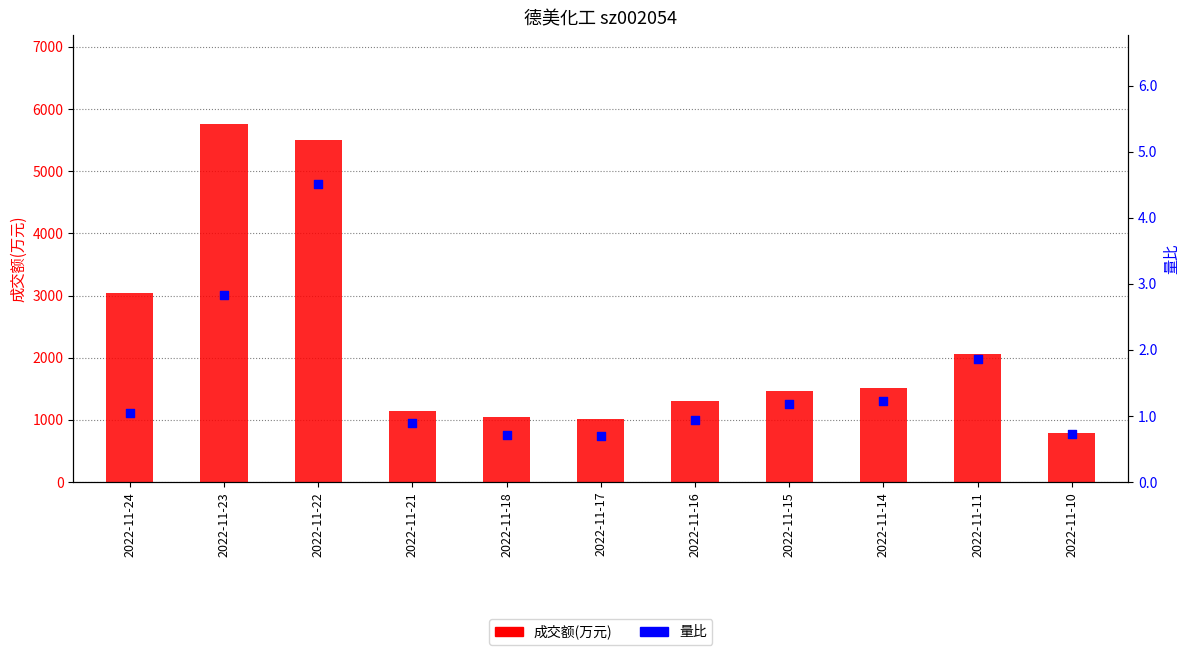

What are all the series names shown in the legend?

成交额(万元), 量比